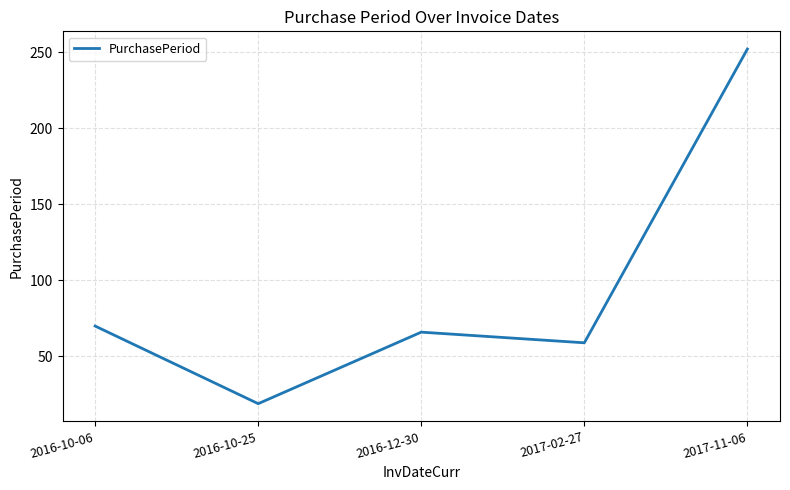

Rank the categories by value from lowest to highest.

2016-10-25, 2017-02-27, 2016-12-30, 2016-10-06, 2017-11-06